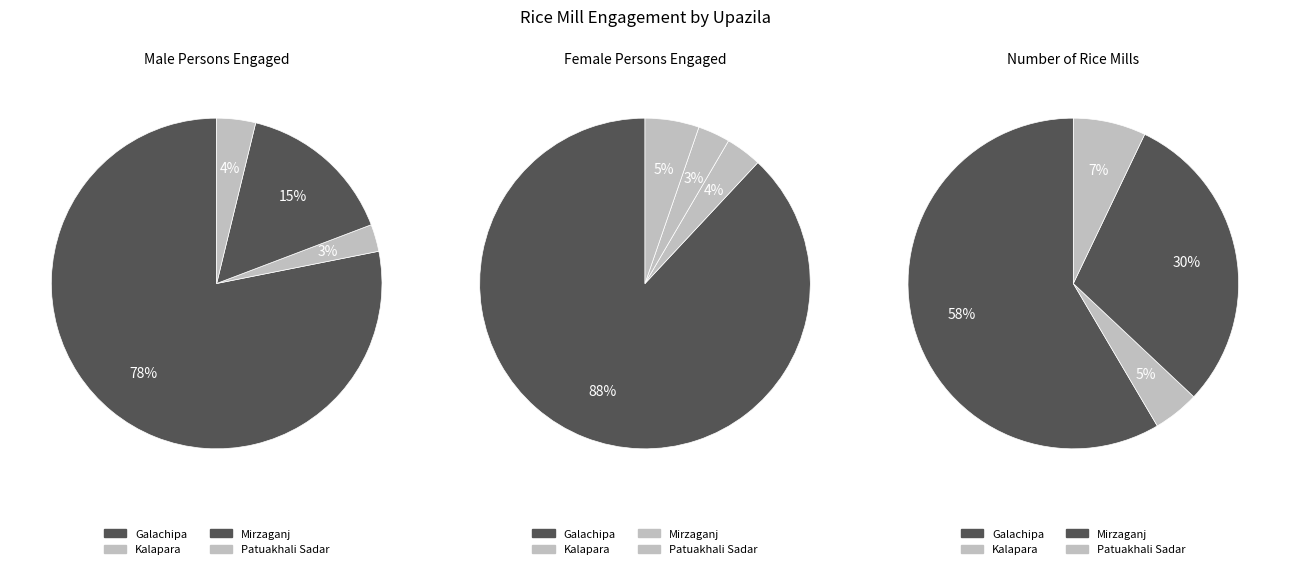

What is the majority slice?

Galachipa